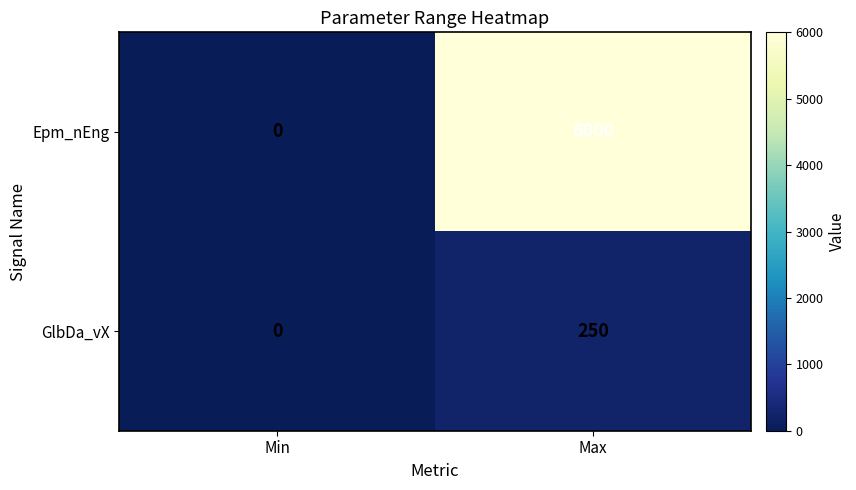

At which category is the sum across all series the highest?

Max